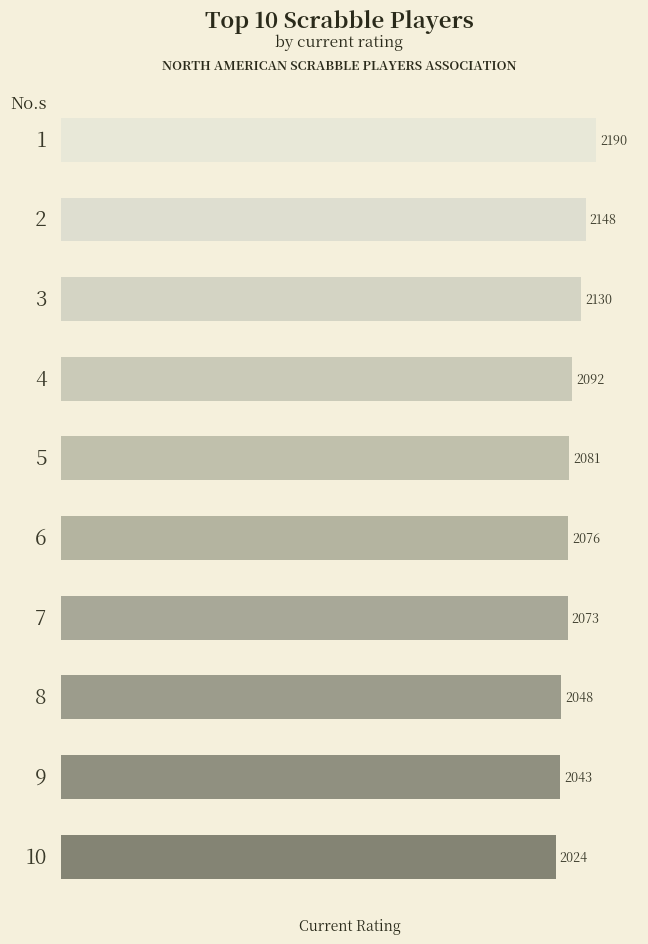

What is the difference between the maximum and minimum values?

166